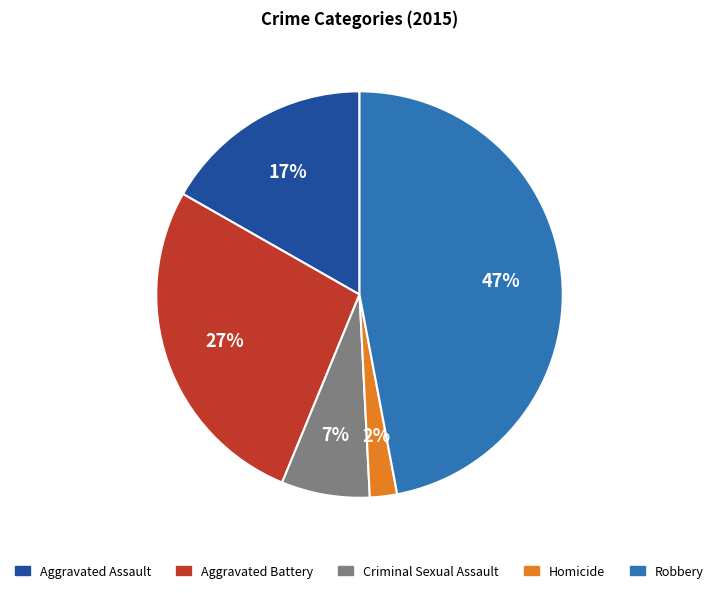

To the nearest percent, what is the combined percentage of Criminal Sexual Assault and Homicide?

9%